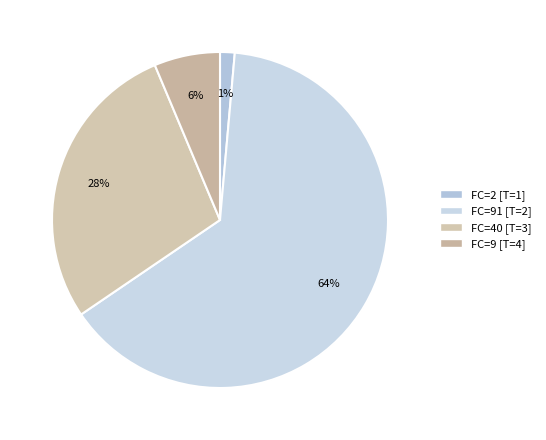

Which category has the smallest portion of the pie?

FC=2 [T=1]